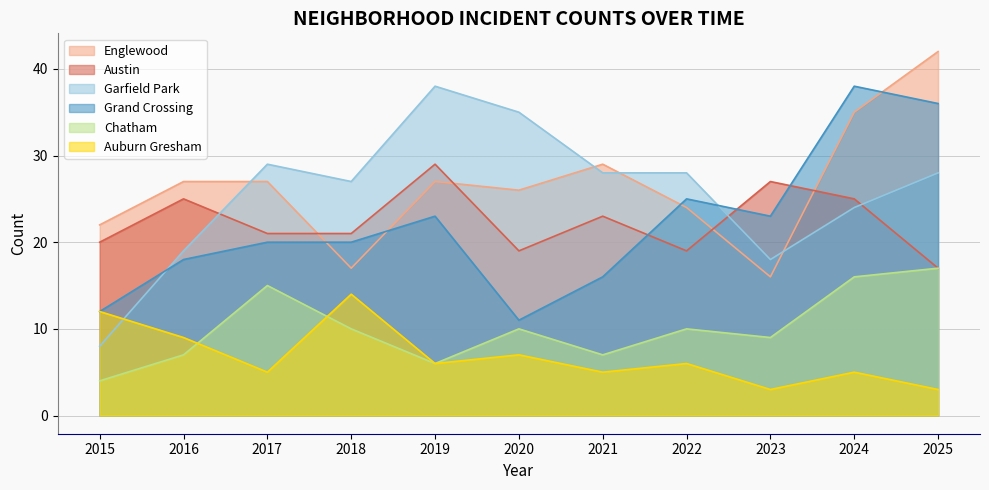

What is the minimum value for Austin?

17